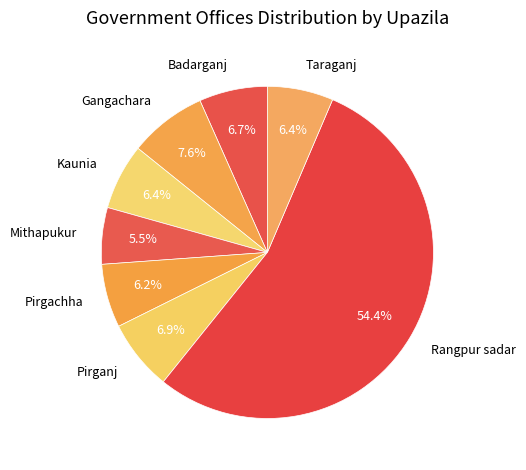

Between Pirganj and Mithapukur, which is larger?

Pirganj